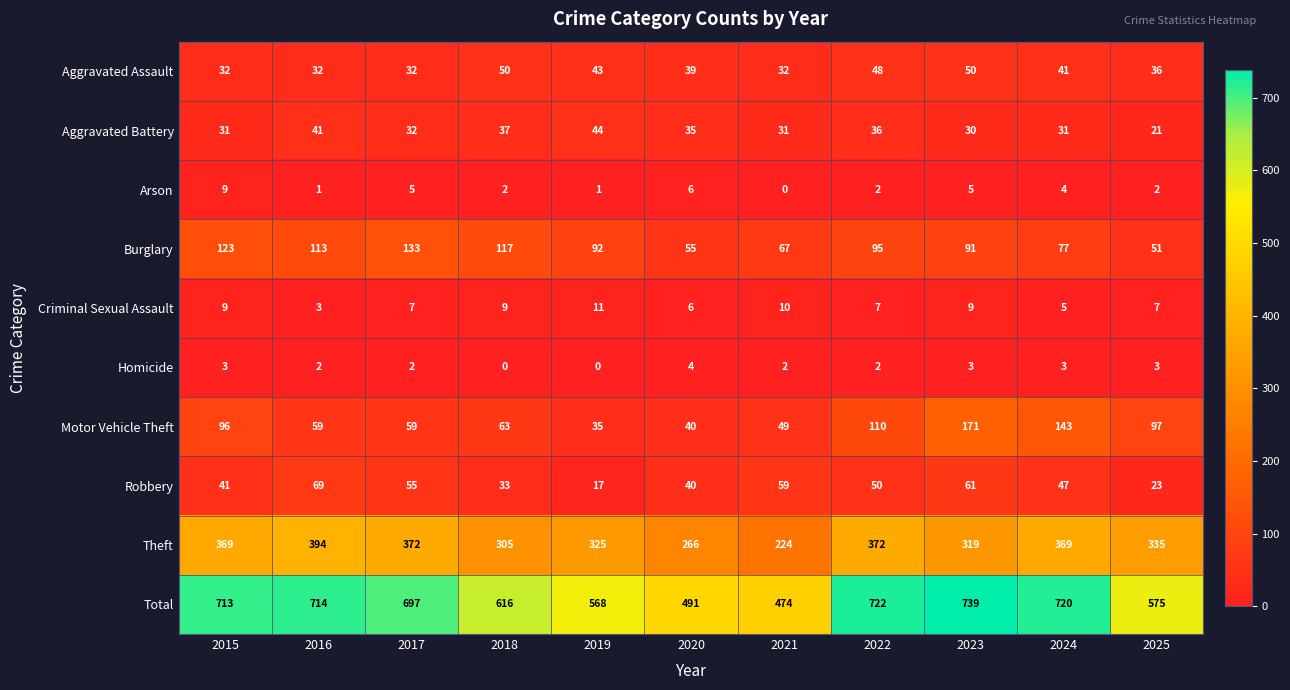

What is the sum of all Homicide values?

24